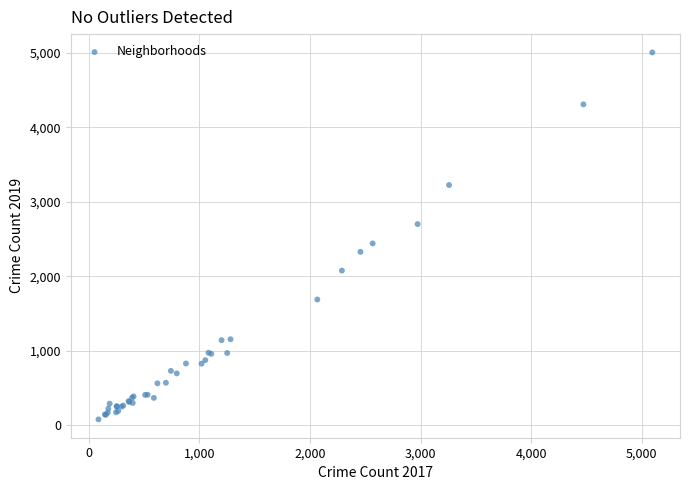

What Y value in the scatter plot is closest to 2542?

2441